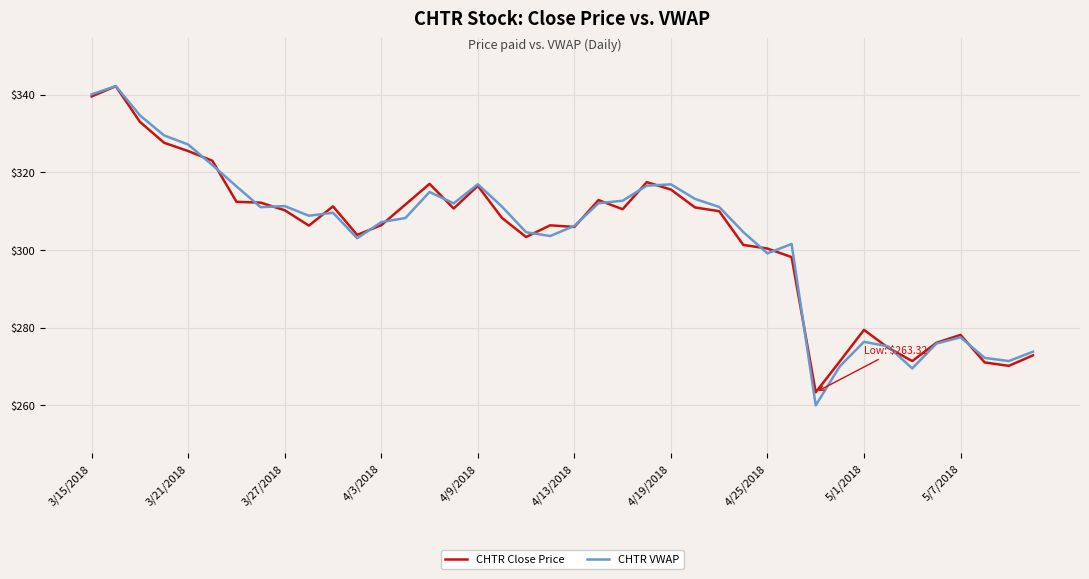

What is the greatest value displayed?

342.2